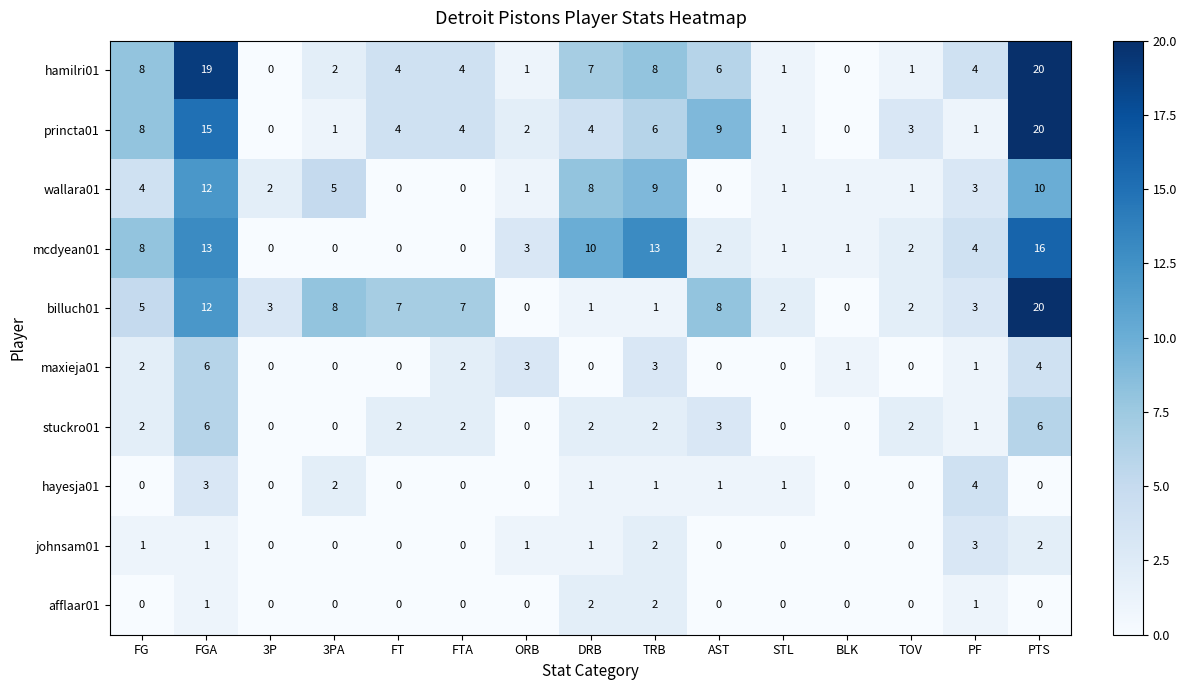

The value of afflaar01 at 3PA is 1. True or false?

False